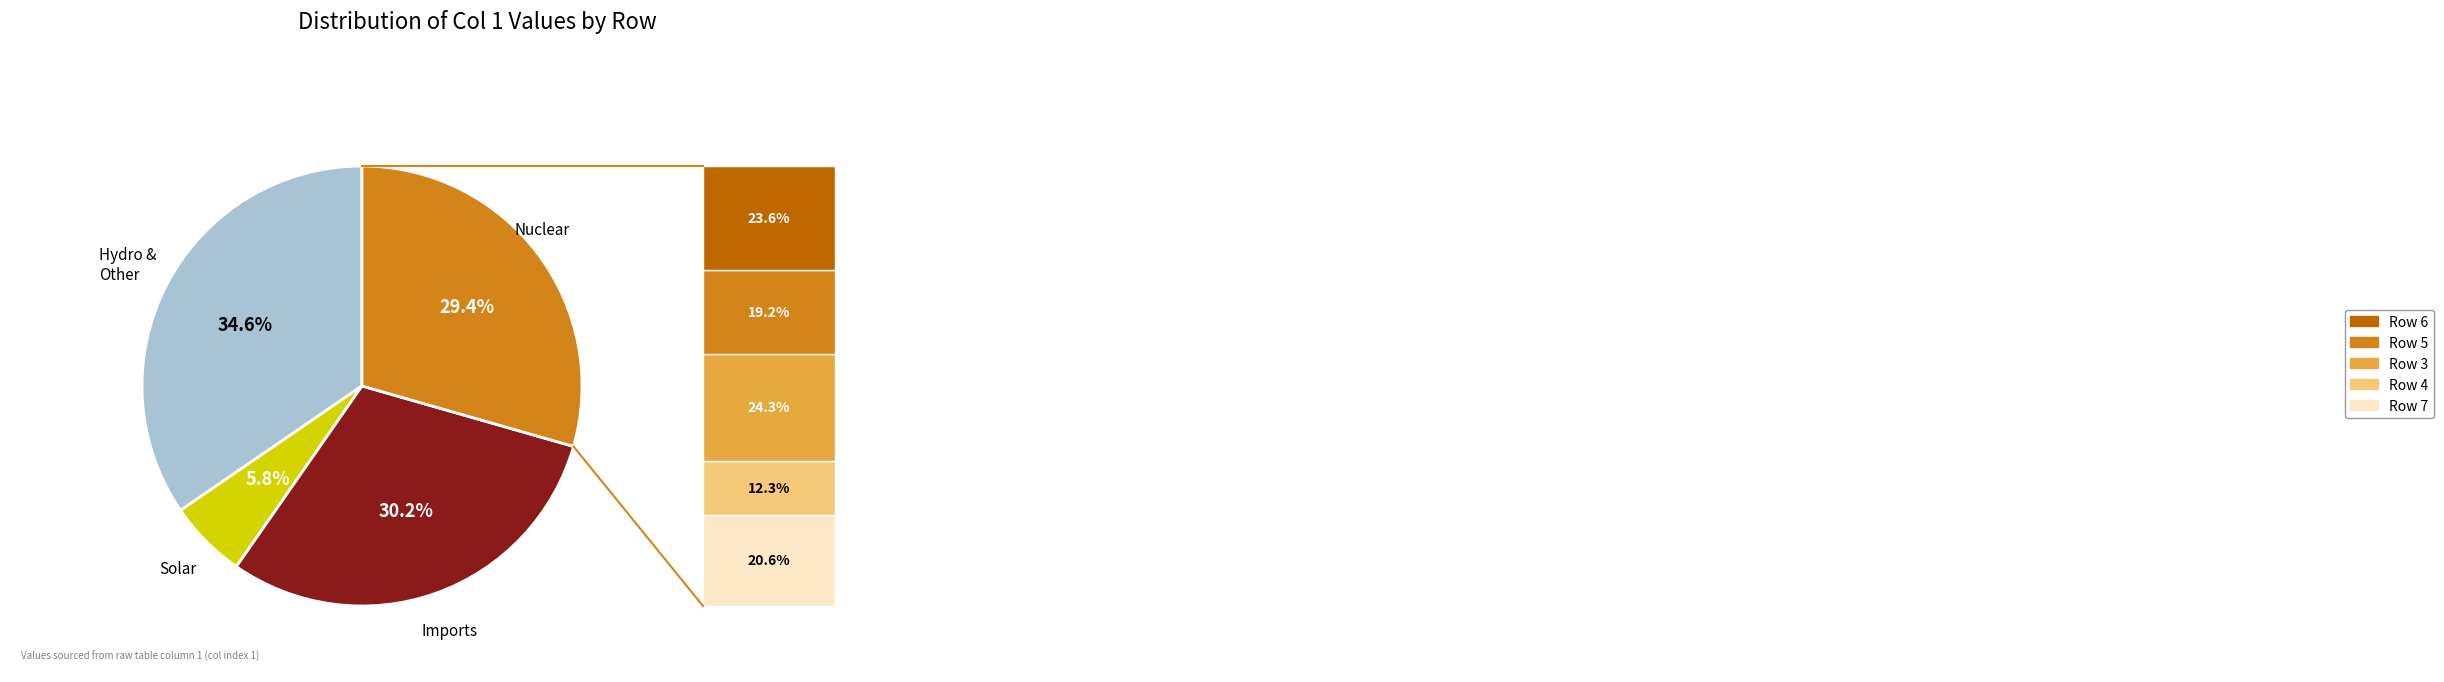

Is there any slice that represents more than half of the pie?

No